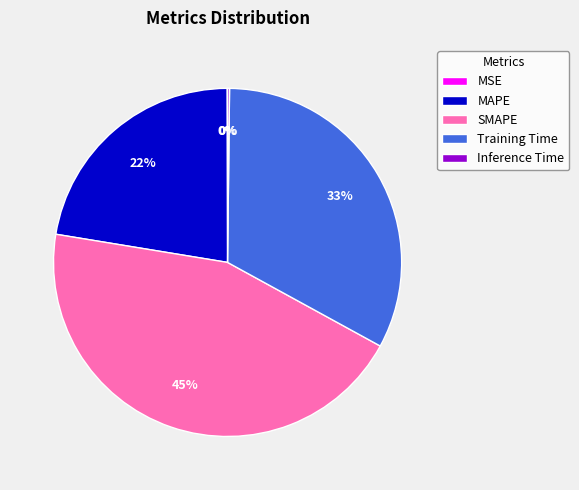

Is there any slice that represents more than half of the pie?

No